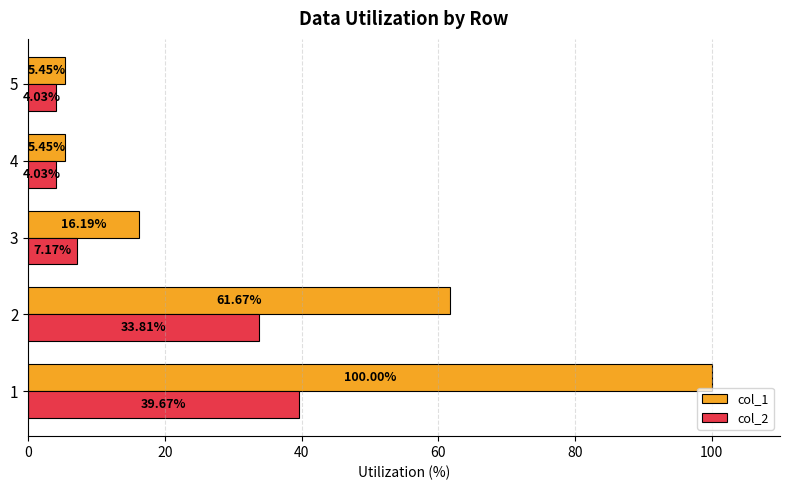

At 4, list the series in order from largest to smallest.

col_1, col_2